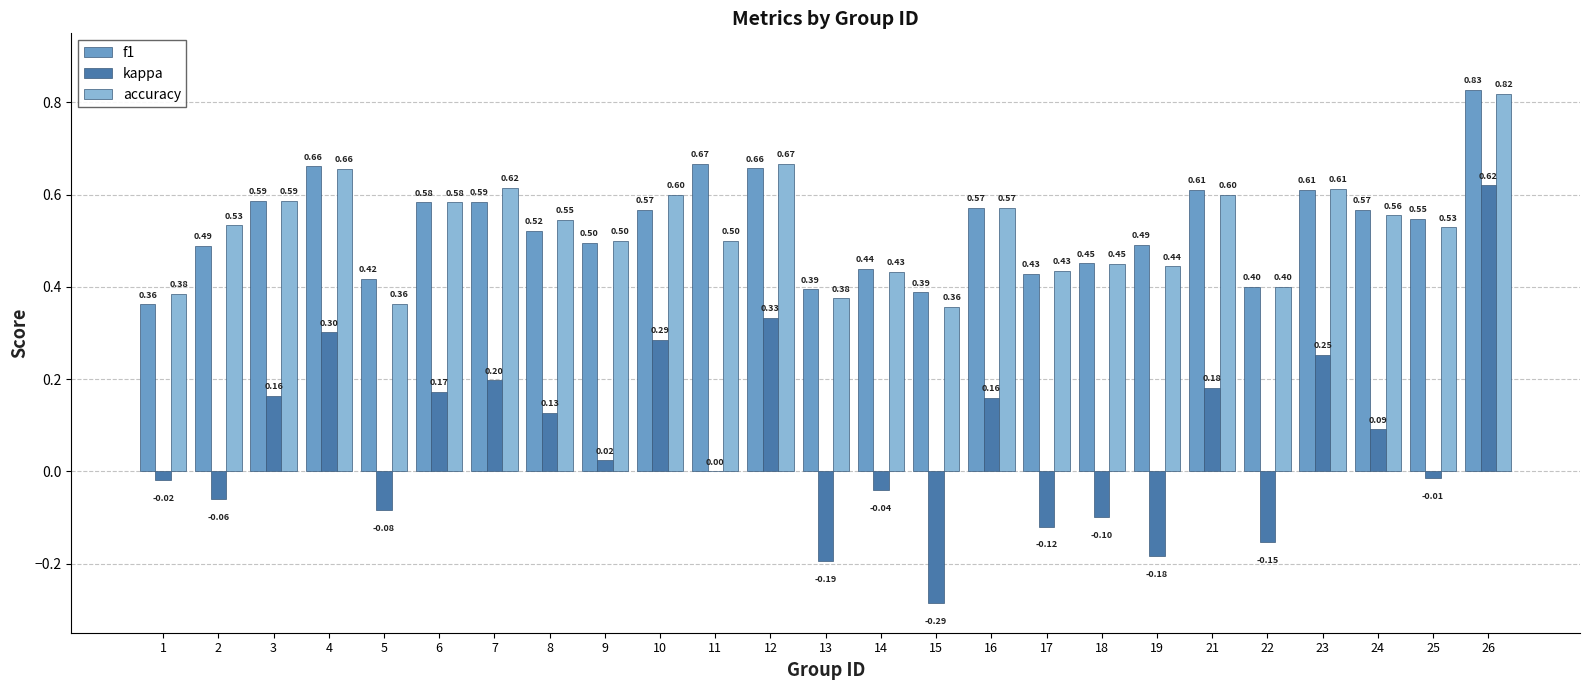

Which series changed the most between 19 and 21?

kappa